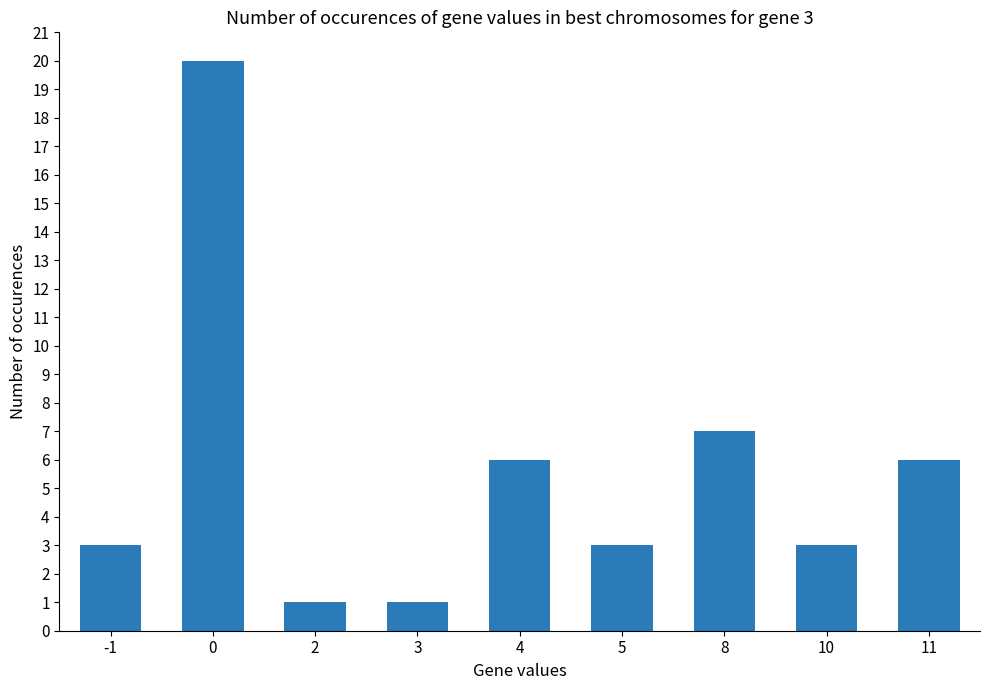

How many distinct data groups are displayed?

1